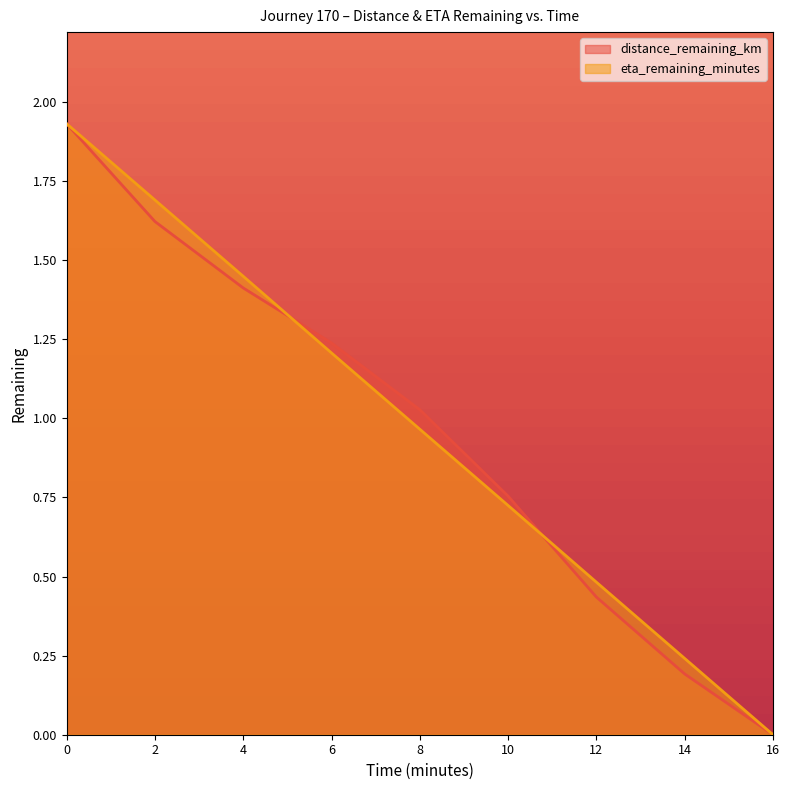

What is the total value across all series at 0.0?

3.9